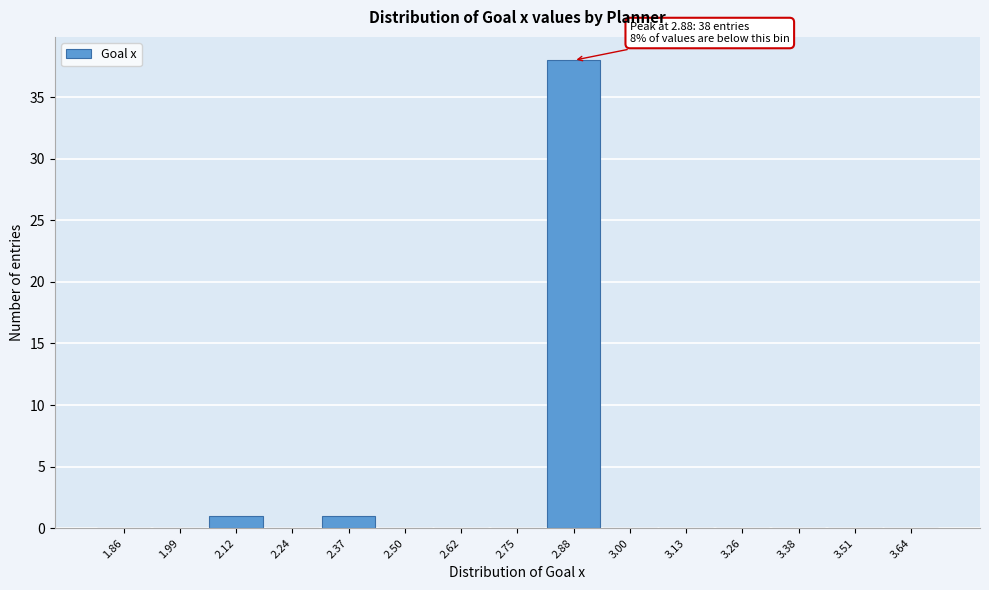

Which range on the x-axis has the tallest bar?

2.82 to 2.94